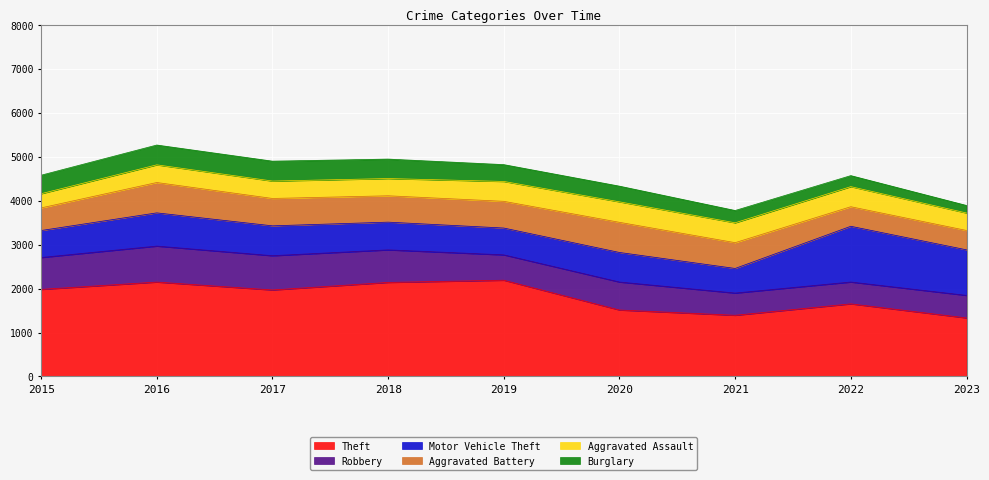

What is the difference between the highest and lowest values at 2023?

1160